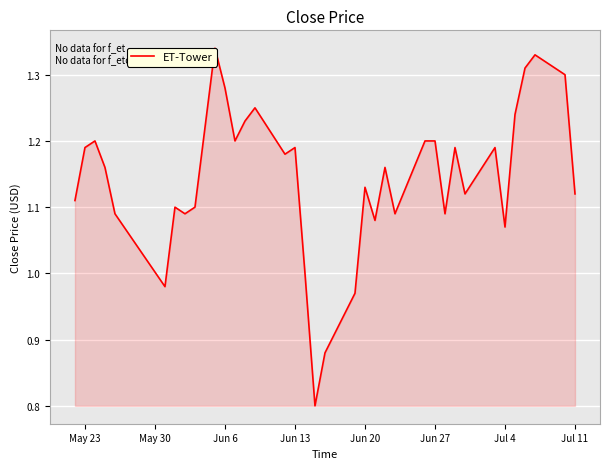

What is the sum of all values?

41.2